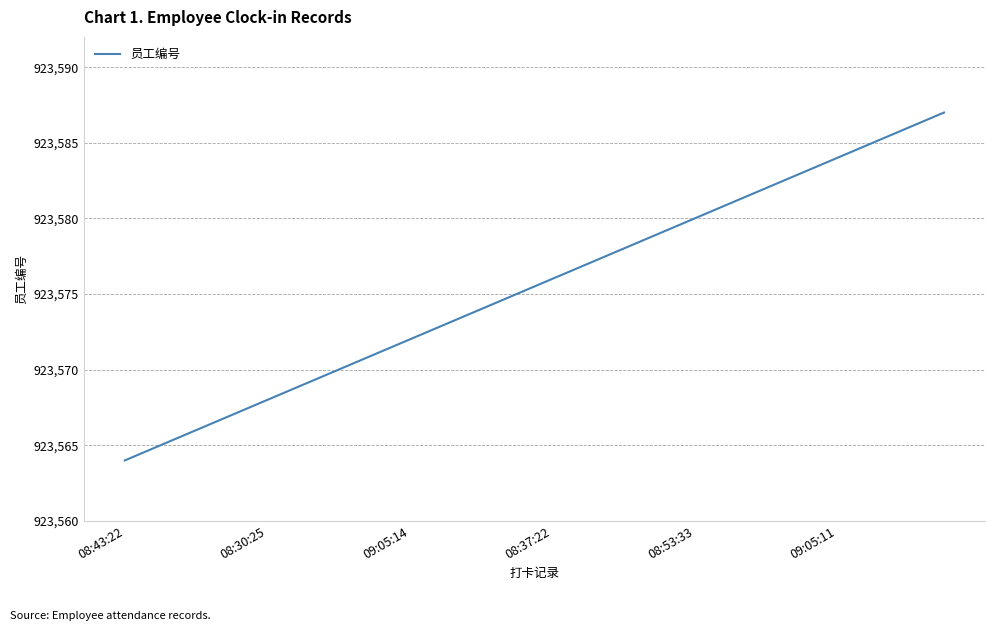

What is the smallest value displayed?

923564